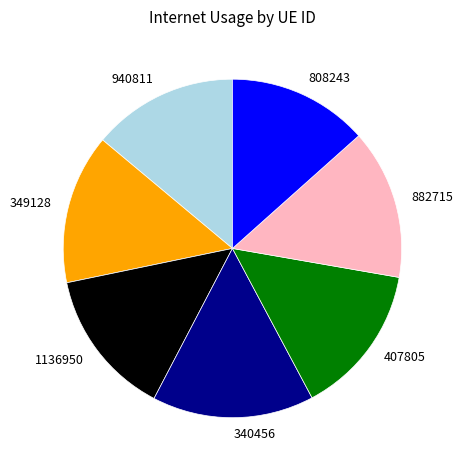

Count the number of slices in the pie.

7